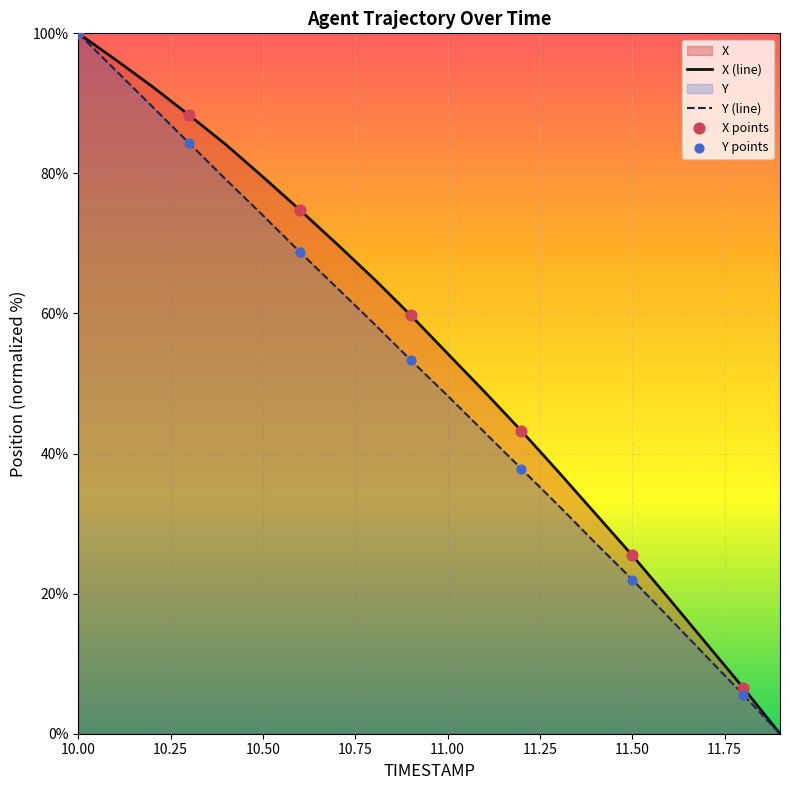

Which series has the widest spread of Y values?

X